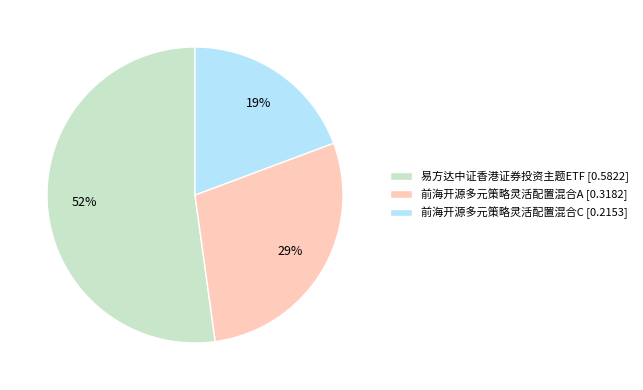

Which category accounts for the majority?

易方达中证香港证券投资主题ETF